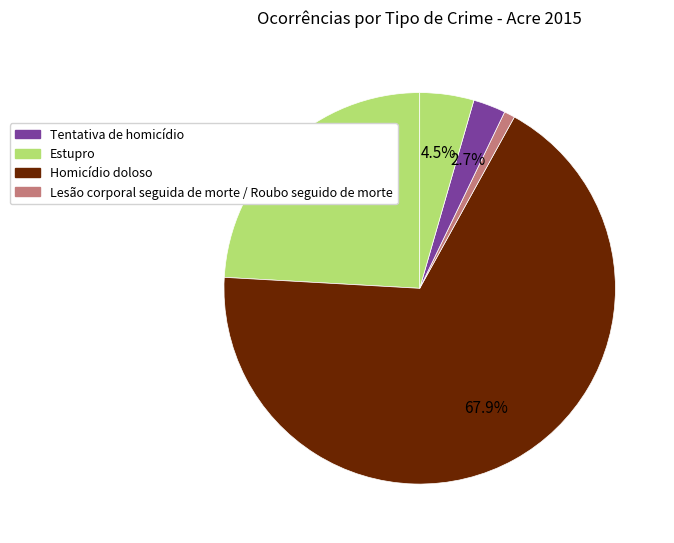

Count the number of slices in the pie.

5